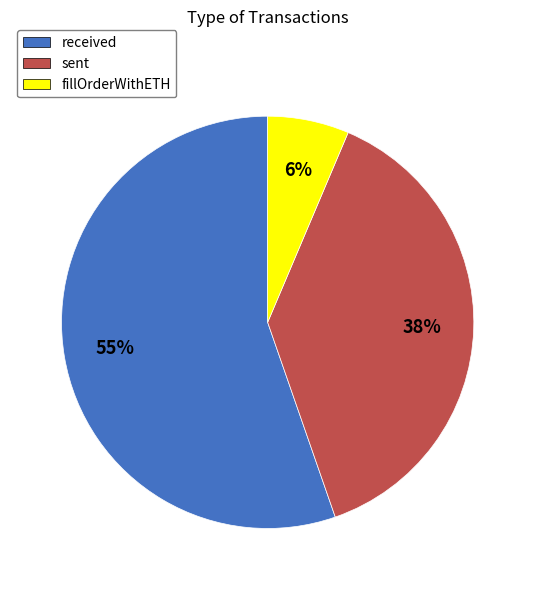

What percentage is the sent slice, to the nearest percent?

38%